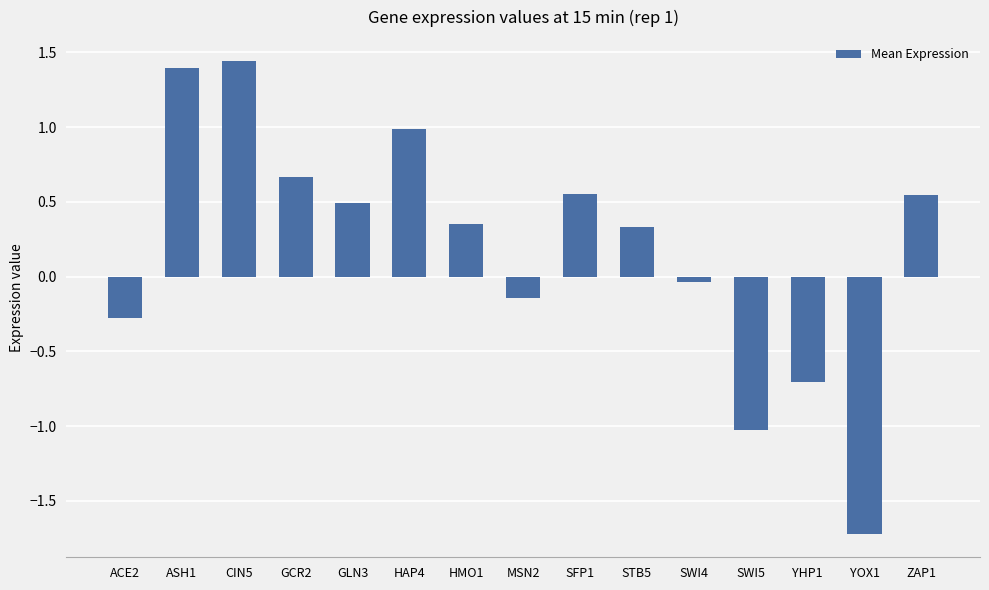

The chart shows a value of -1.8 at SWI5. True or false?

False